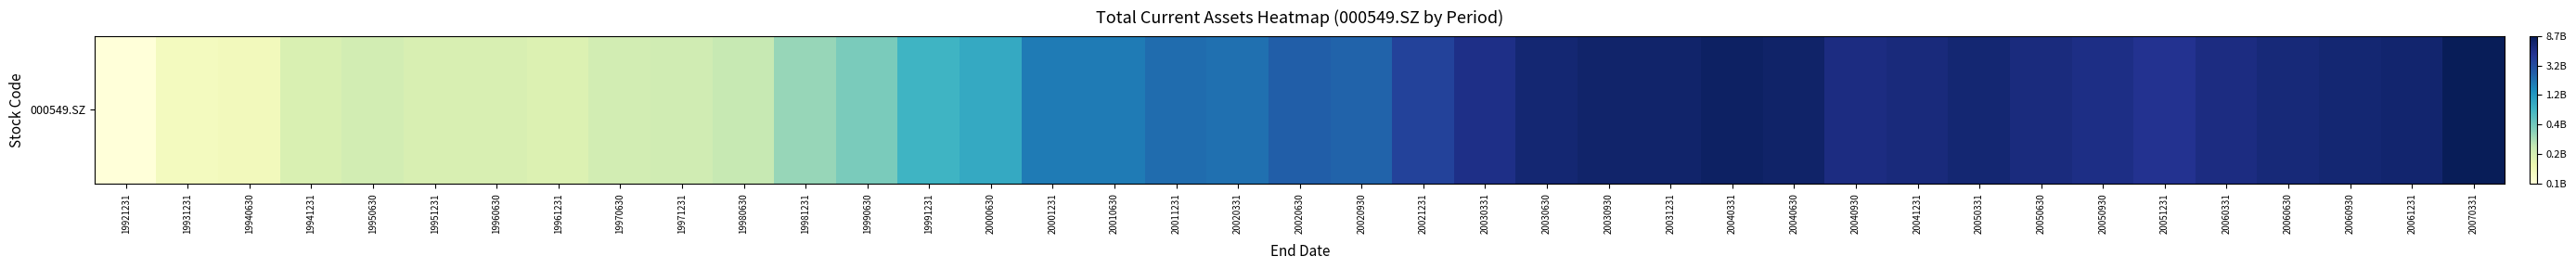

At which label does the data first exceed 9?

20001231